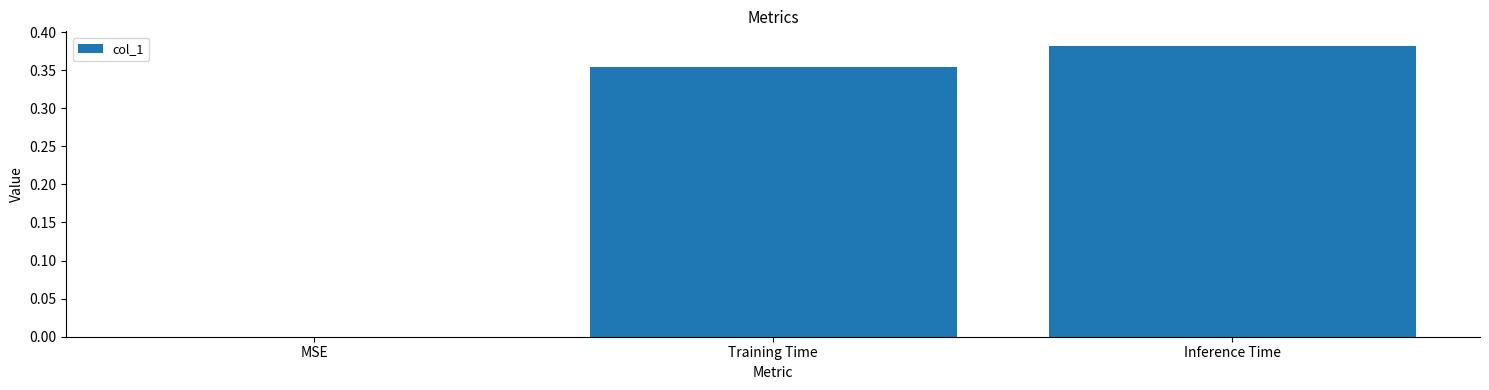

How many positive values are there?

2